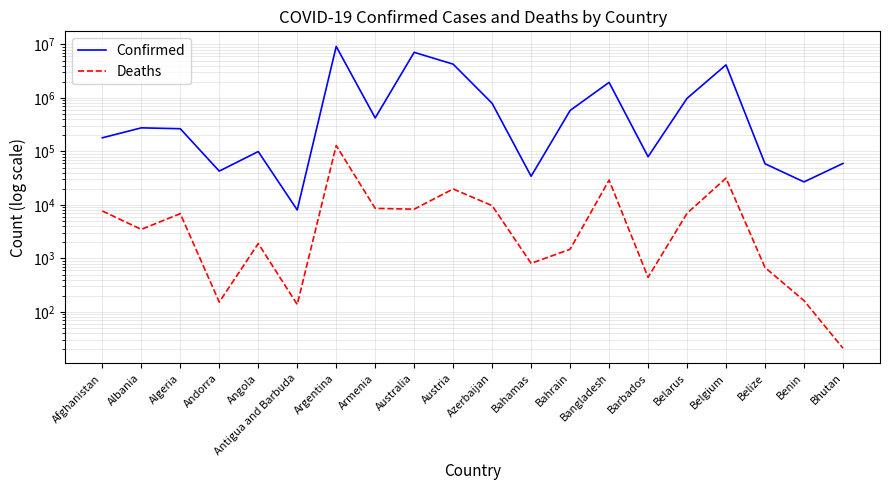

What is the label of the 17th point from the right?

Andorra